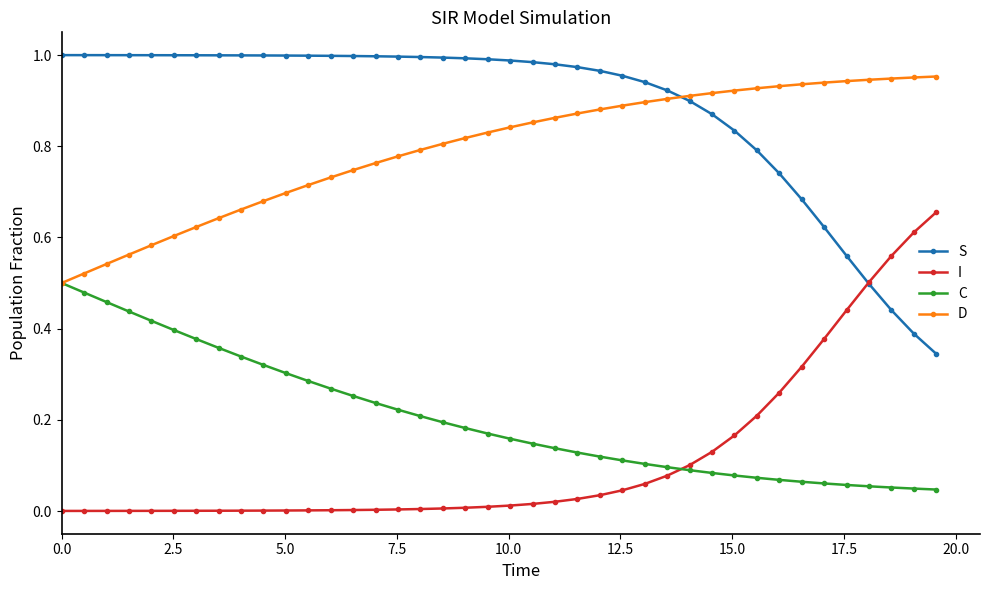

How many times do I and C cross each other?

1